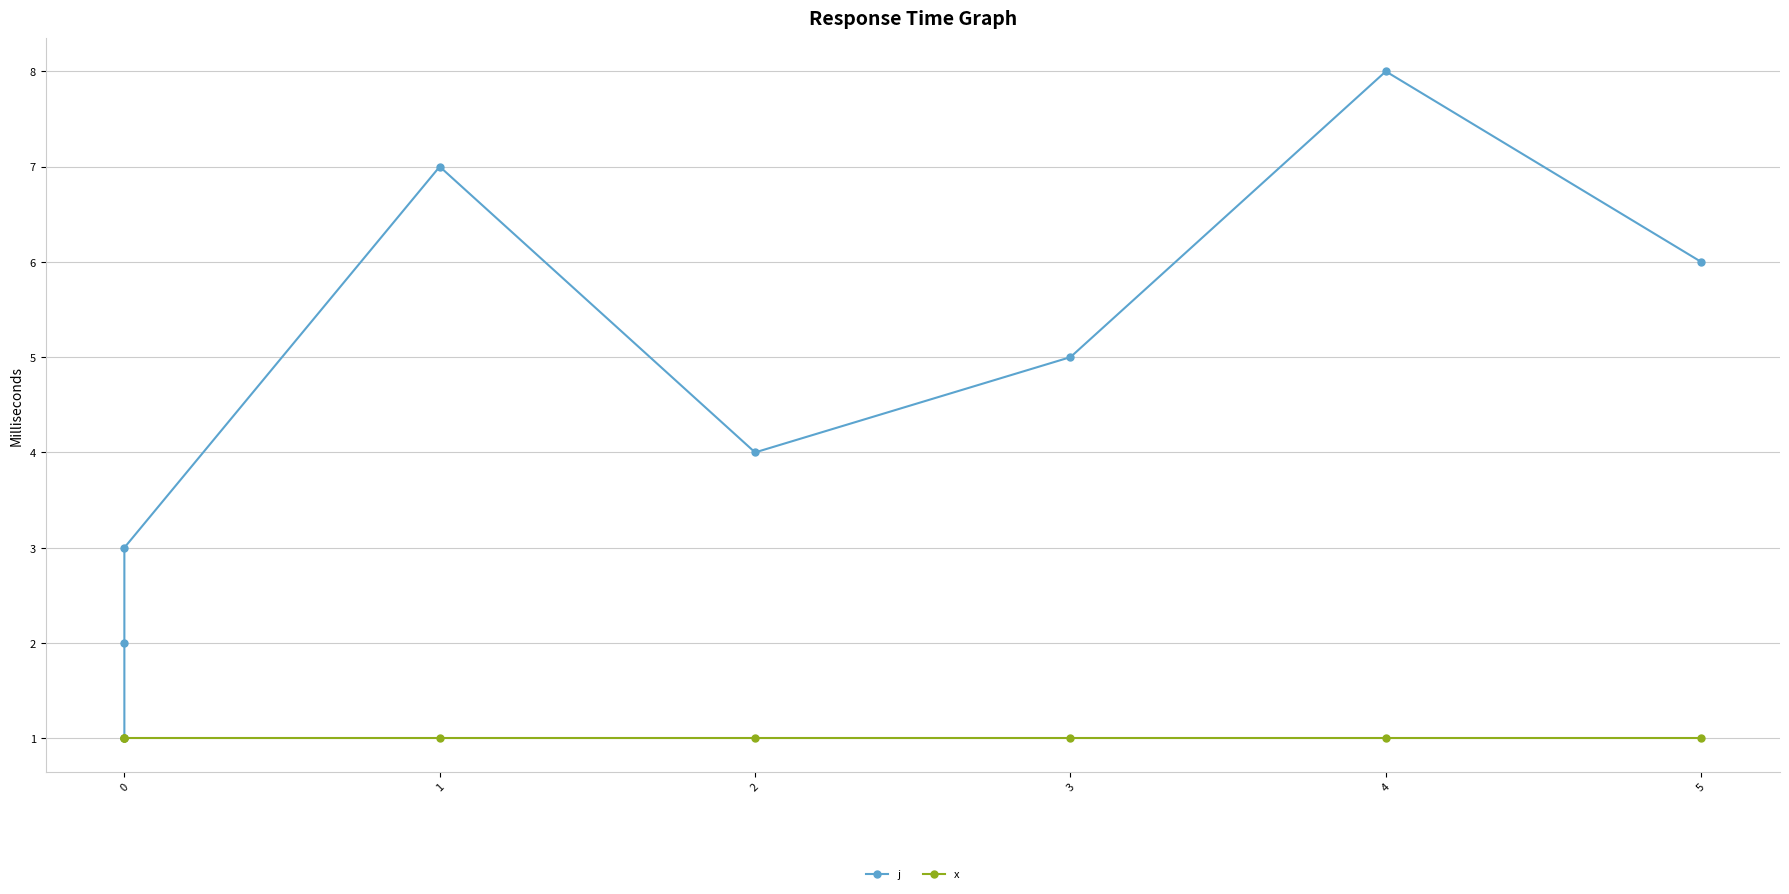

Which series has the largest range (max minus min)?

j